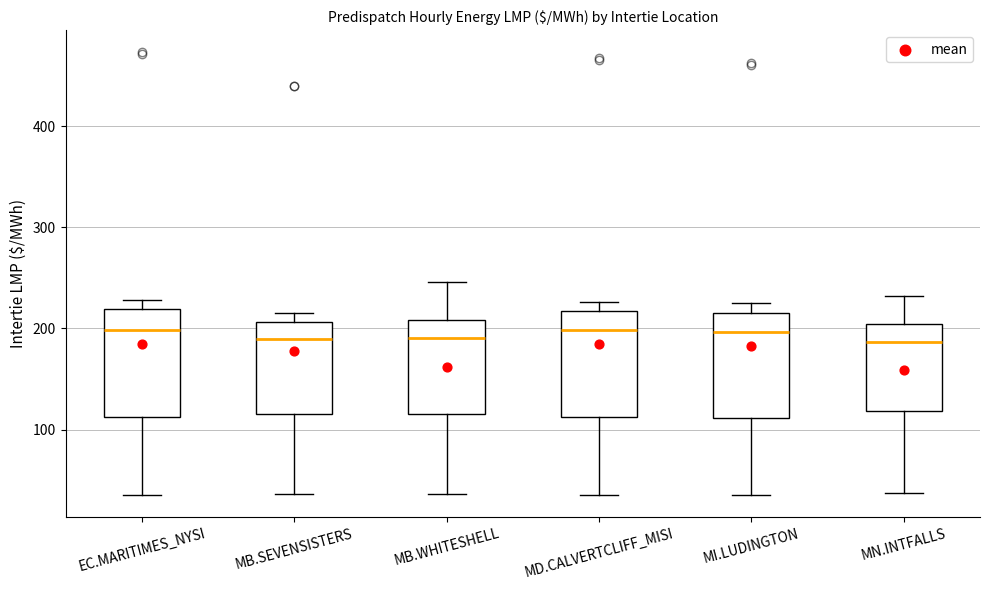

Where is the upper edge of the box for MD.CALVERTCLIFF_MISI on the y-axis? The values are not printed on the chart, so give them approximately, as read against the axis.

220